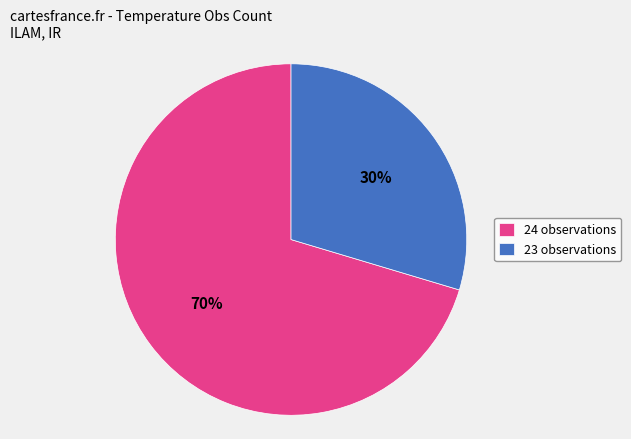

Does any single category account for the majority?

Yes